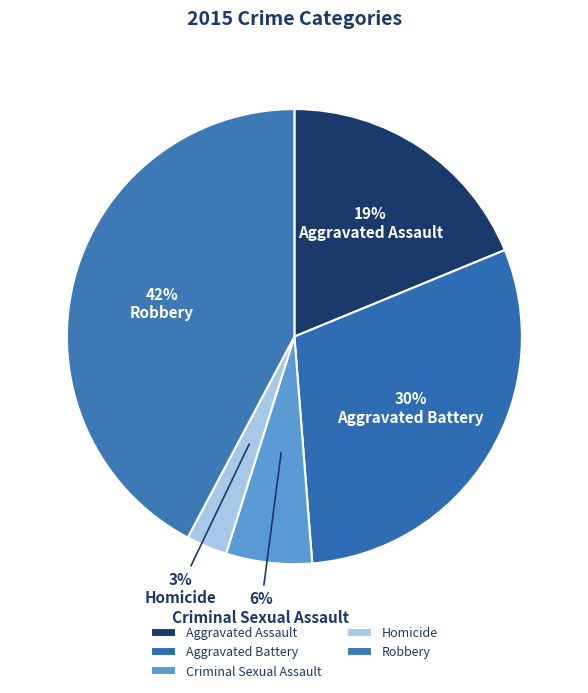

Is it true that Aggravated Battery is 42% of the pie?

False